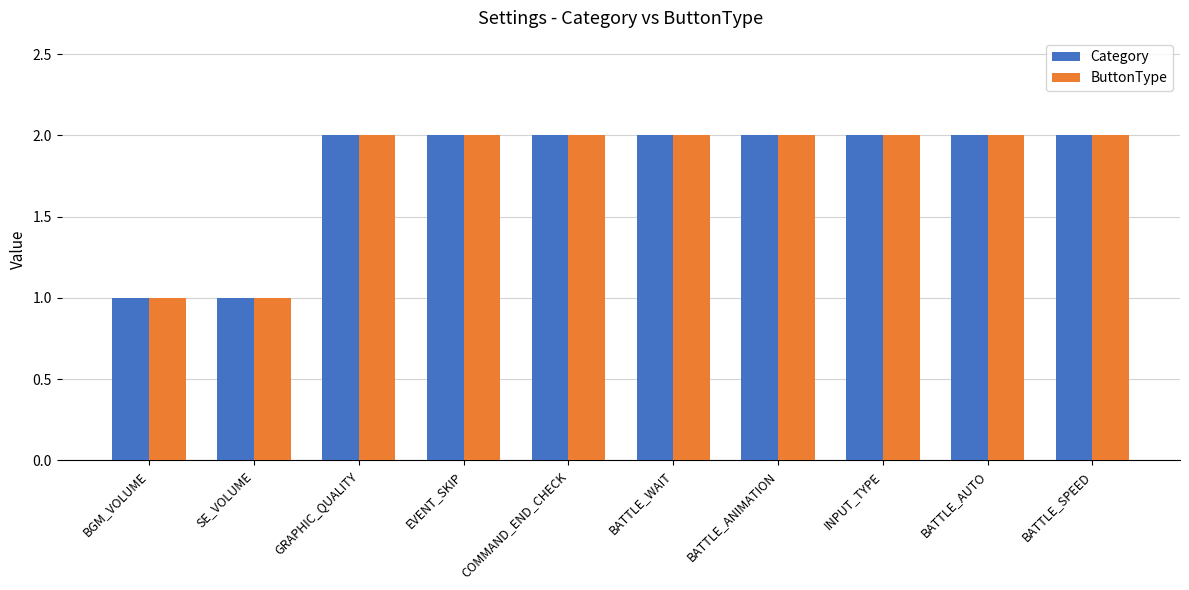

Does the chart contain stacked bars?

No